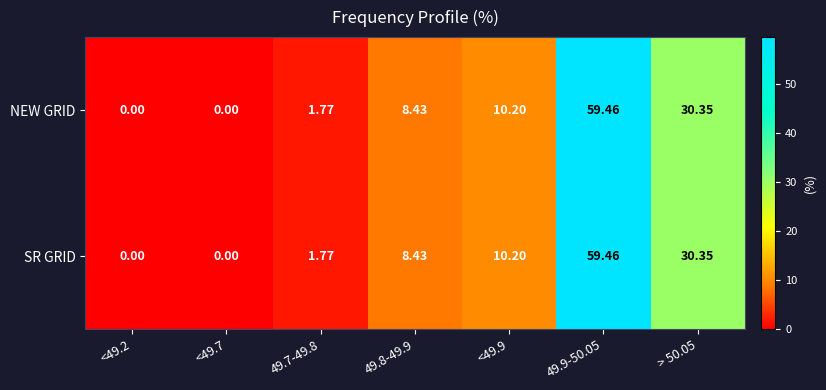

Is the value of NEW GRID at <49.9 greater than the value of SR GRID at <49.2?

Yes